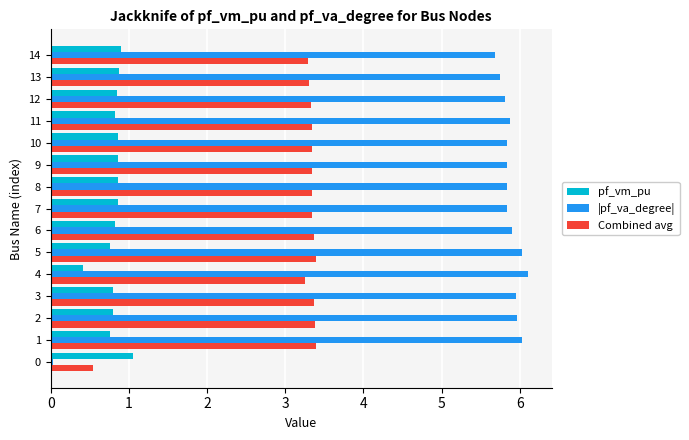

What is the maximum value for |pf_va_degree|?

6.1